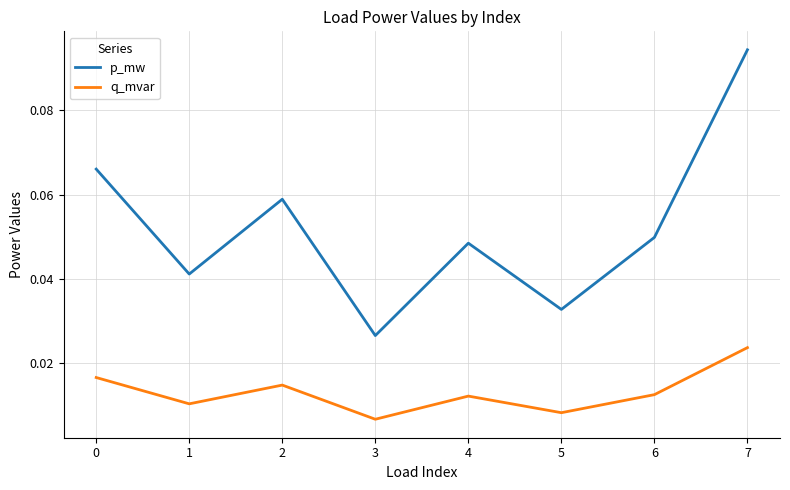

Where is p_mw nearest to the value 0?

3